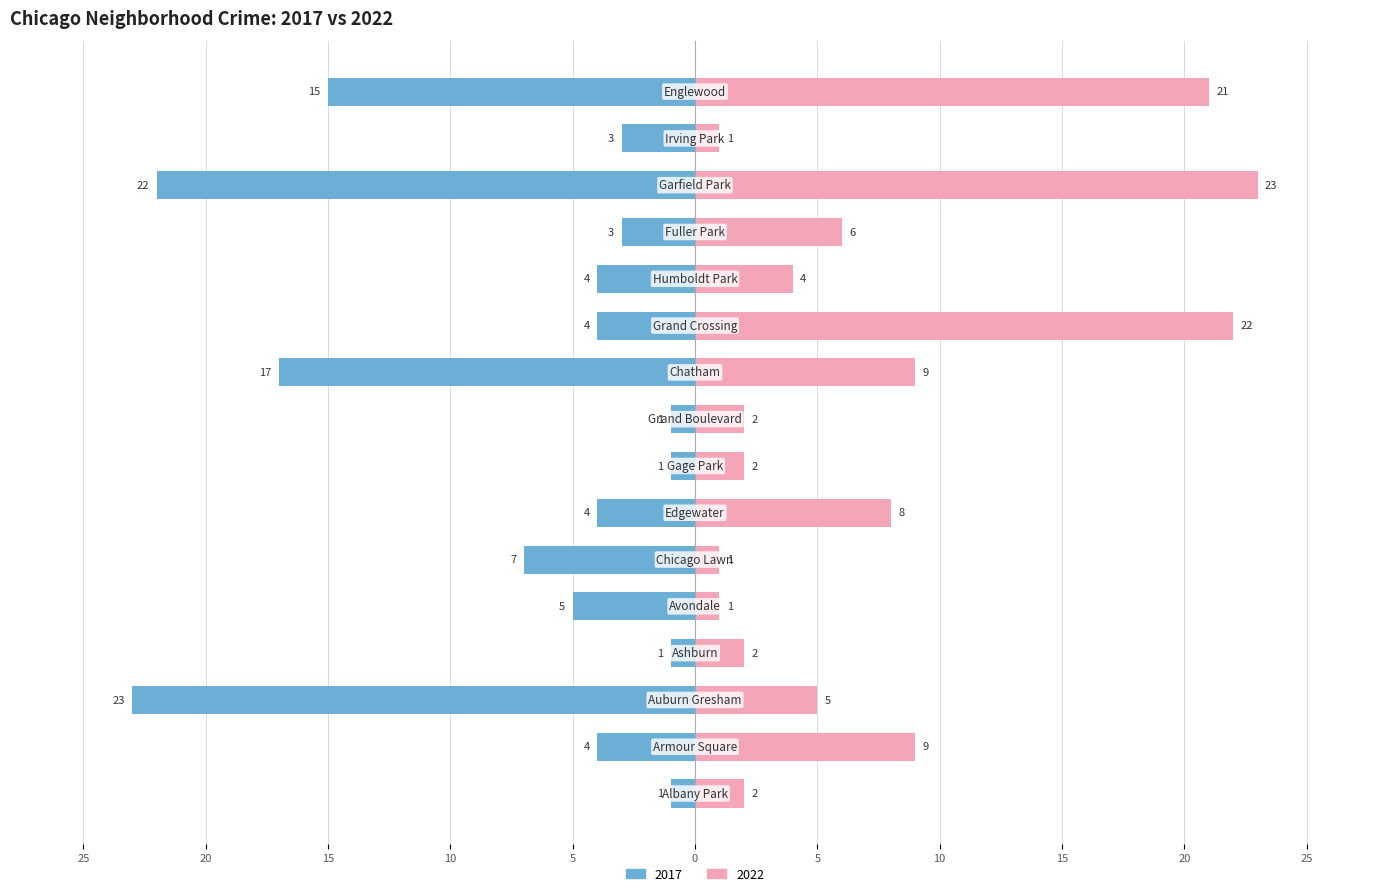

True or false: 2022 has a value of 22 at Grand Crossing.

True